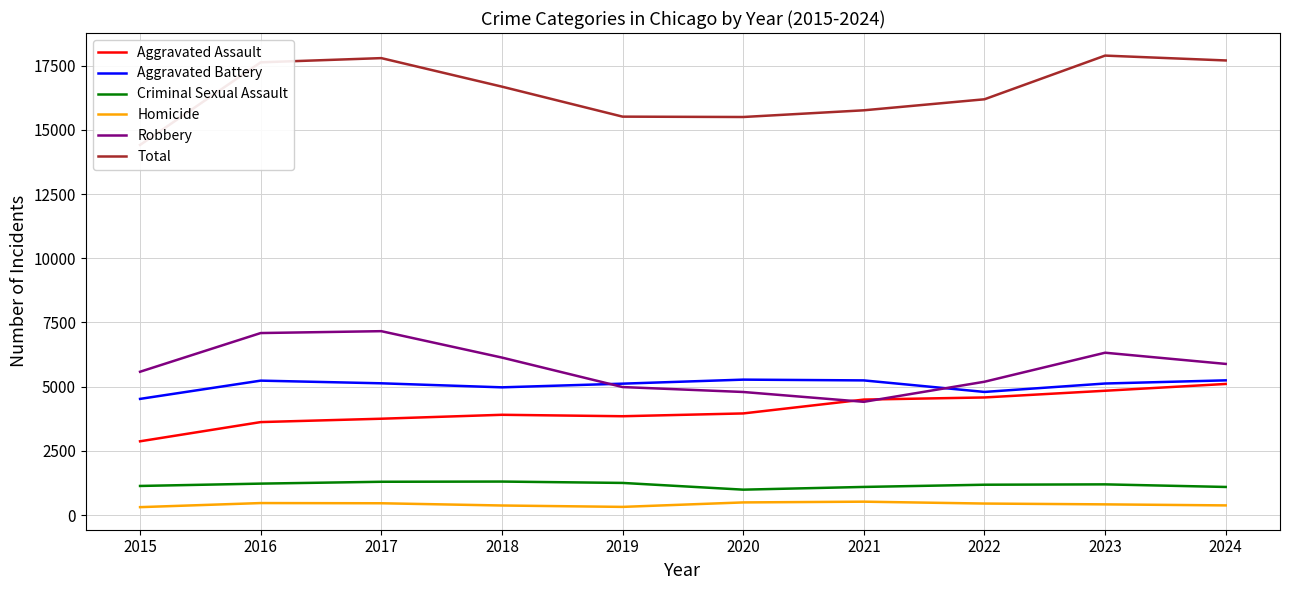

What is the maximum value for Aggravated Battery?

5272